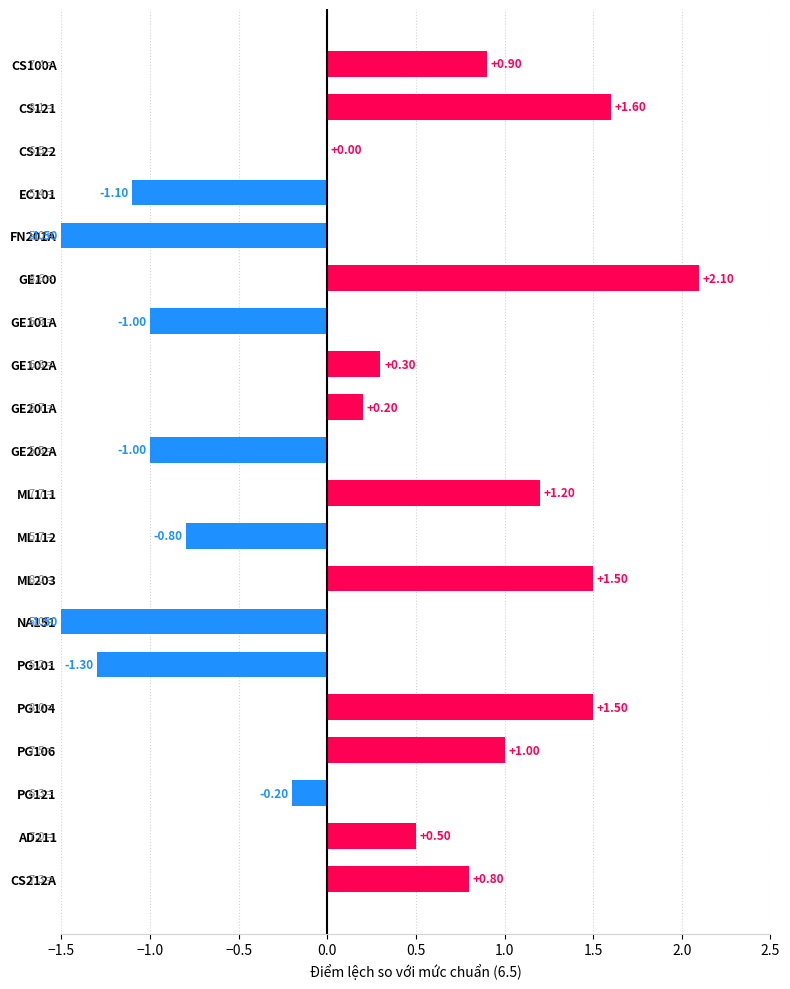

Where is the data nearest to the value 0?

CS122